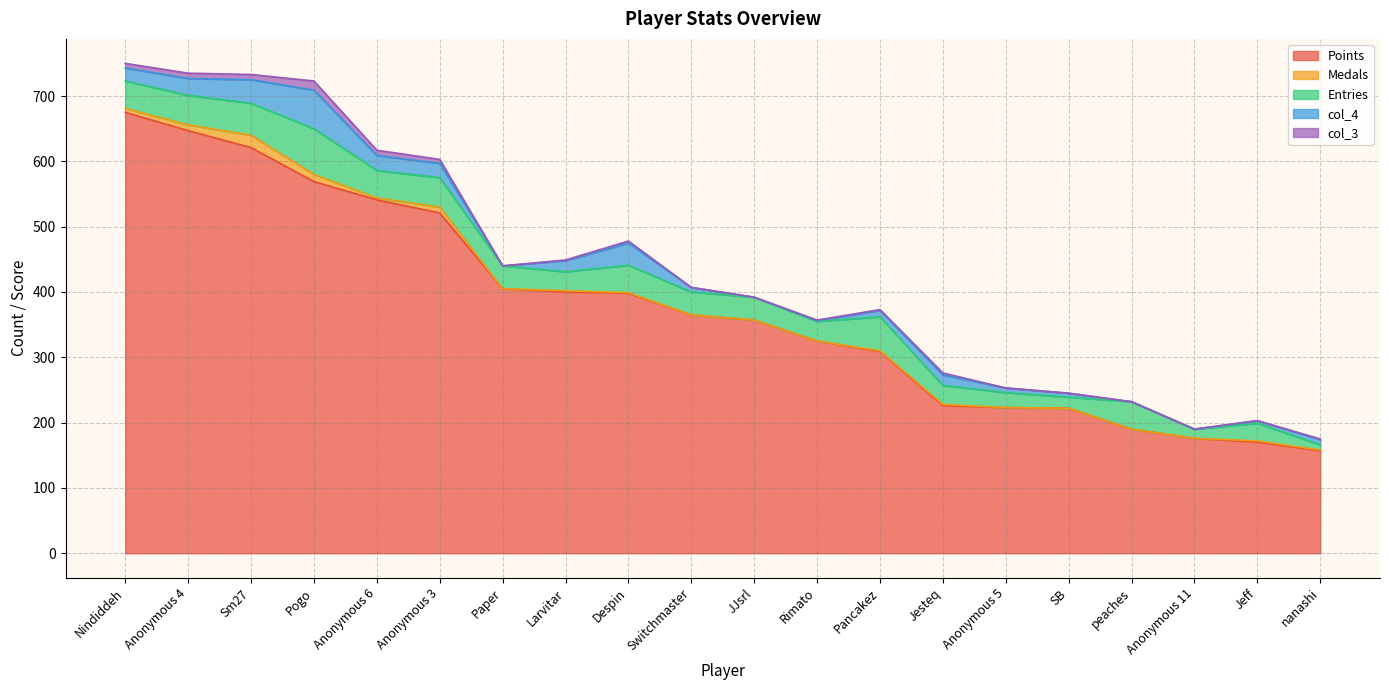

Where is Medals nearest to the value 9?

Anonymous 4